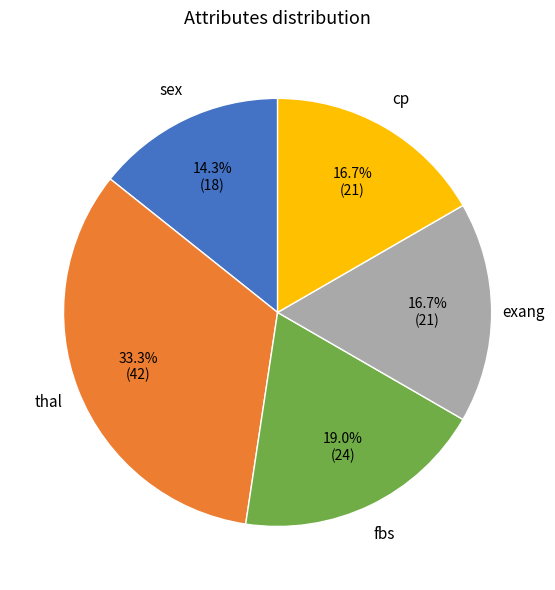

Count the number of slices in the pie.

5